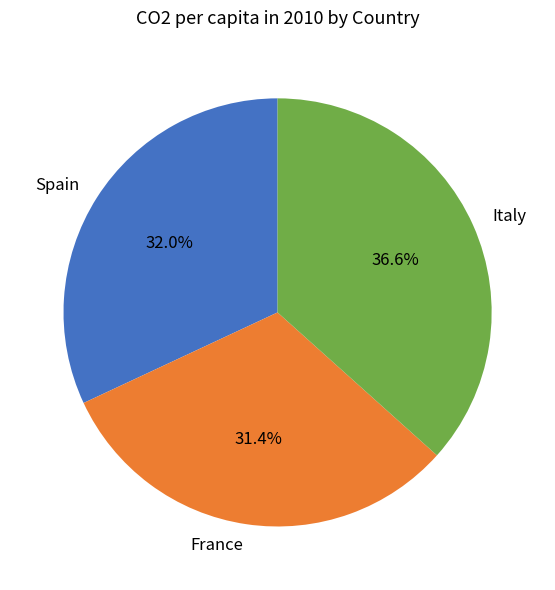

Is there a majority slice in this chart?

No